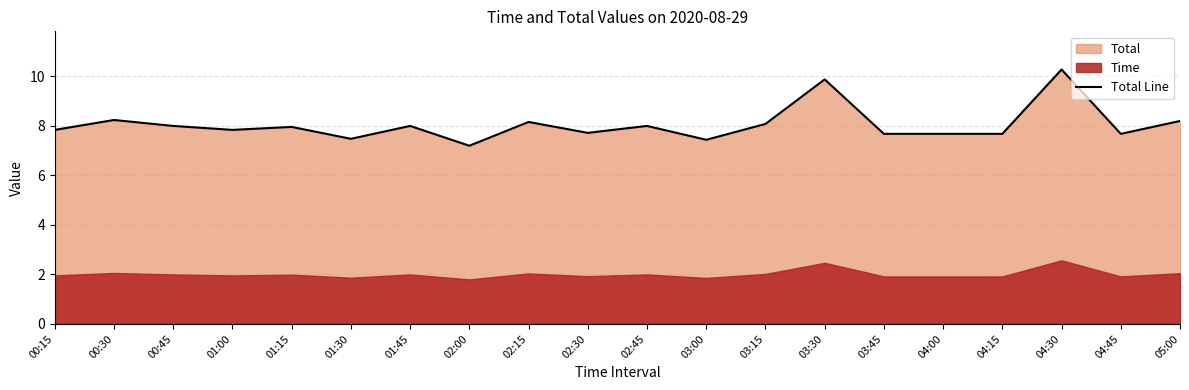

What is the smallest value displayed?

7.2